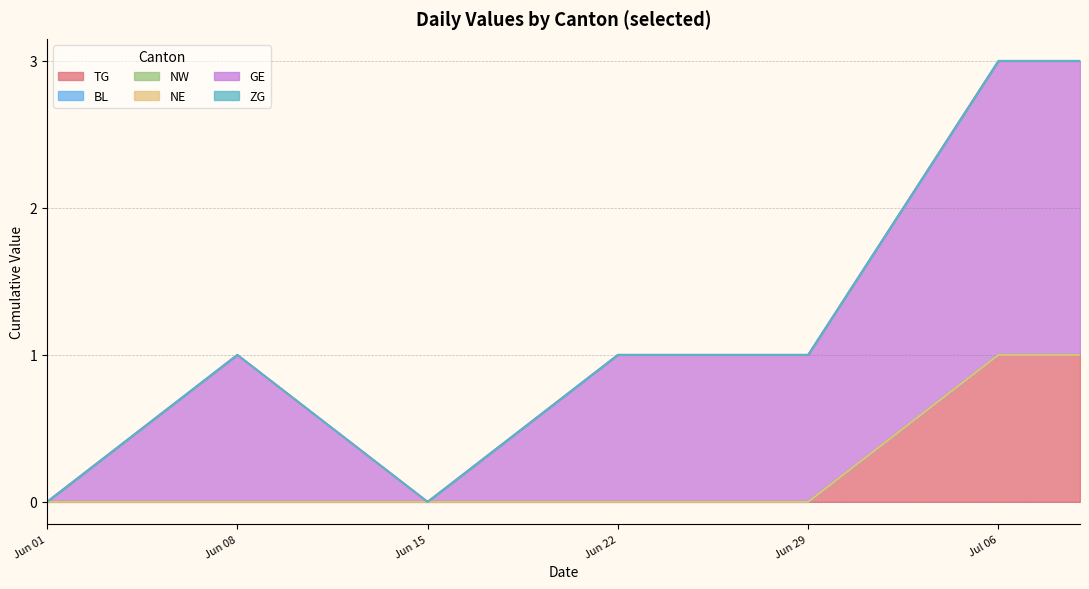

How many lines are shown in the chart?

6